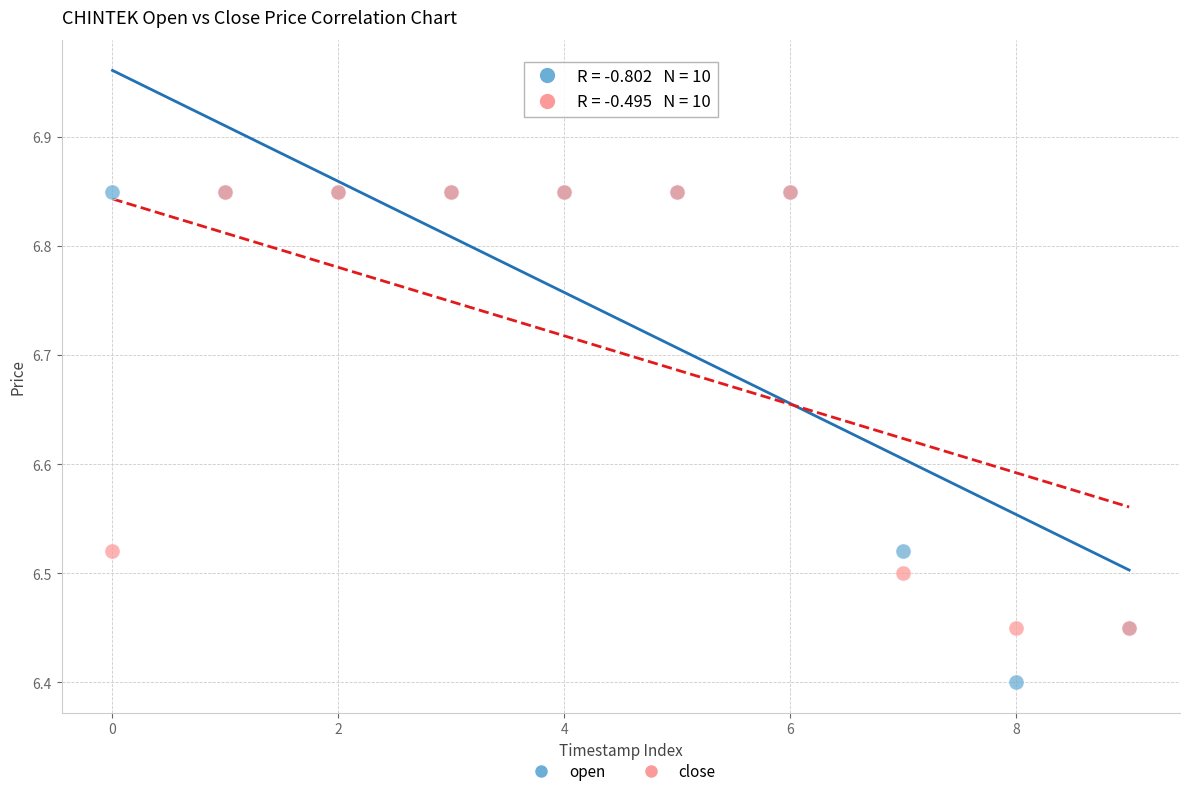

Which series has the widest spread of Y values?

open